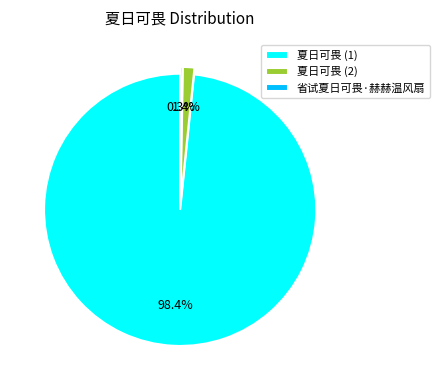

Does 夏日可畏 (1) account for over 50% of the chart?

Yes